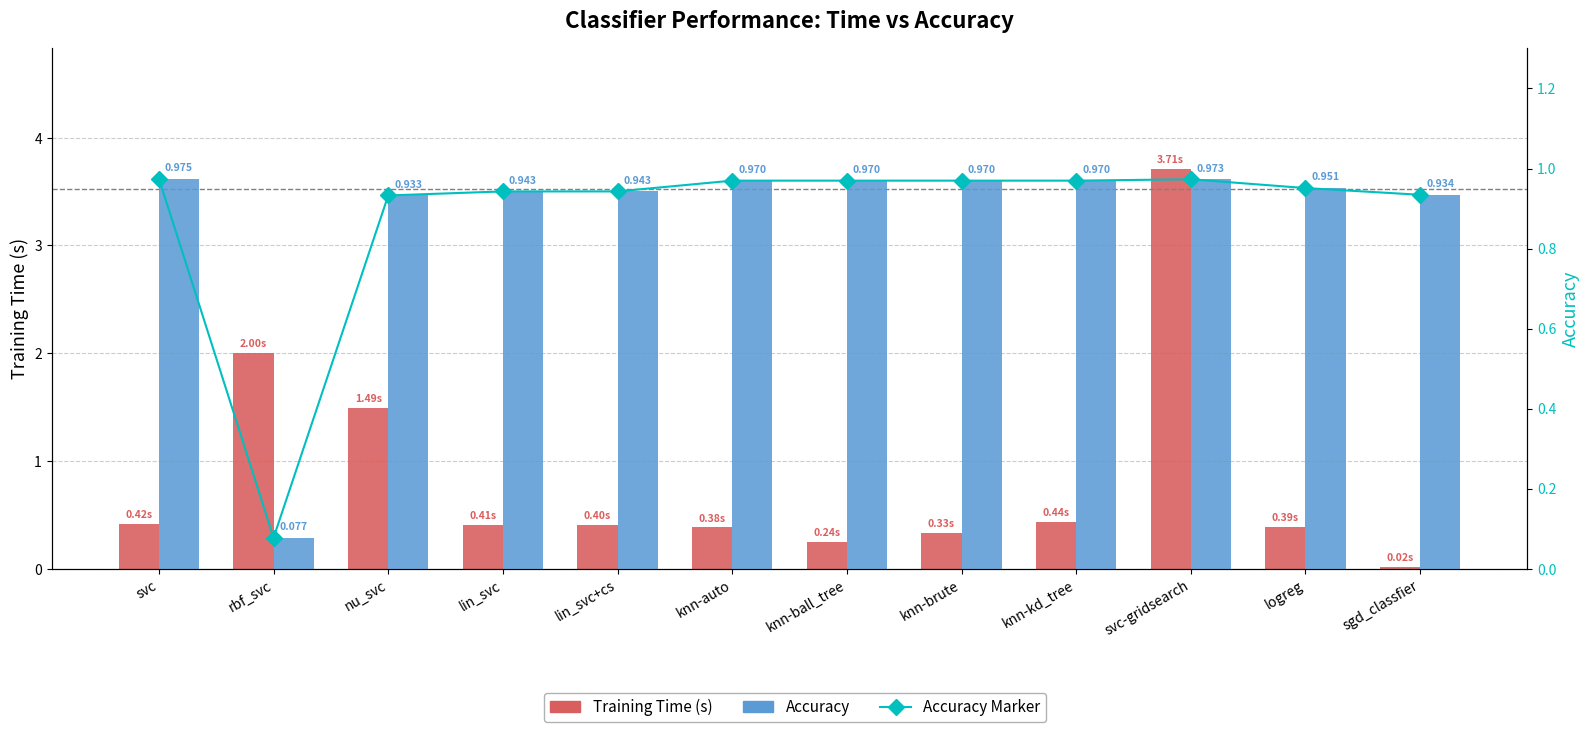

Reading left to right, transcribe all the data shown in this chart.

Training Time (s): svc=0.4	rbf_svc=2.0	nu_svc=1.5	lin_svc=0.4	lin_svc+cs=0.4	knn-auto=0.4	knn-ball_tree=0.2	knn-brute=0.3	knn-kd_tree=0.4	svc-gridsearch=3.7	logreg=0.4	sgd_classfier=0.0
Accuracy Marker: svc=1.0	rbf_svc=0.1	nu_svc=0.9	lin_svc=0.9	lin_svc+cs=0.9	knn-auto=1.0	knn-ball_tree=1.0	knn-brute=1.0	knn-kd_tree=1.0	svc-gridsearch=1.0	logreg=1.0	sgd_classfier=0.9
Accuracy: svc=1.0	rbf_svc=0.1	nu_svc=0.9	lin_svc=0.9	lin_svc+cs=0.9	knn-auto=1.0	knn-ball_tree=1.0	knn-brute=1.0	knn-kd_tree=1.0	svc-gridsearch=1.0	logreg=1.0	sgd_classfier=0.9